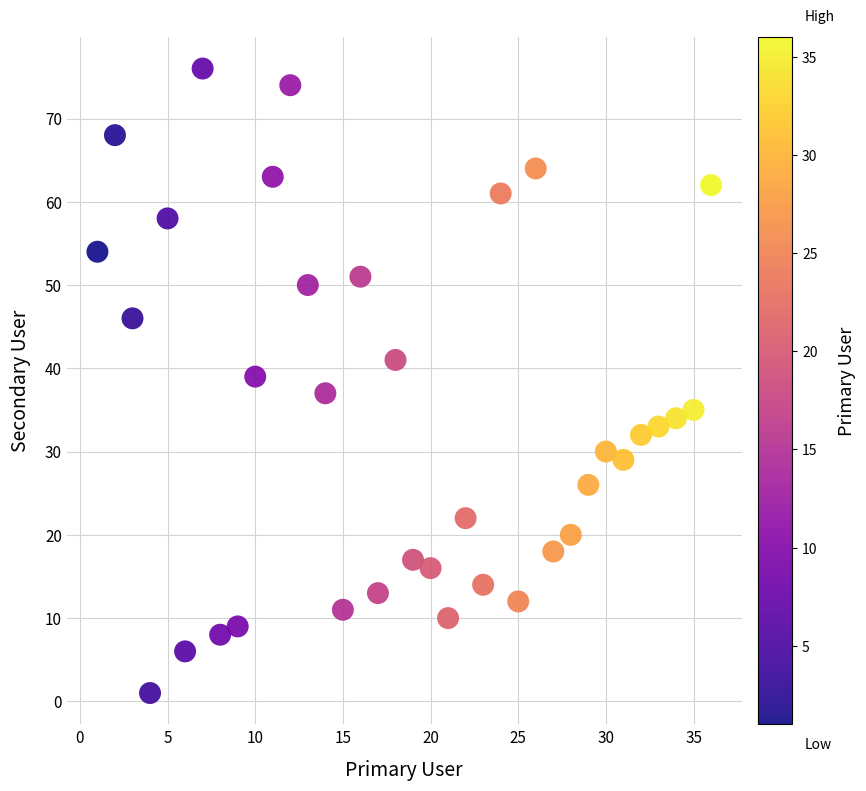

What is the range of X values (max minus min)?

35